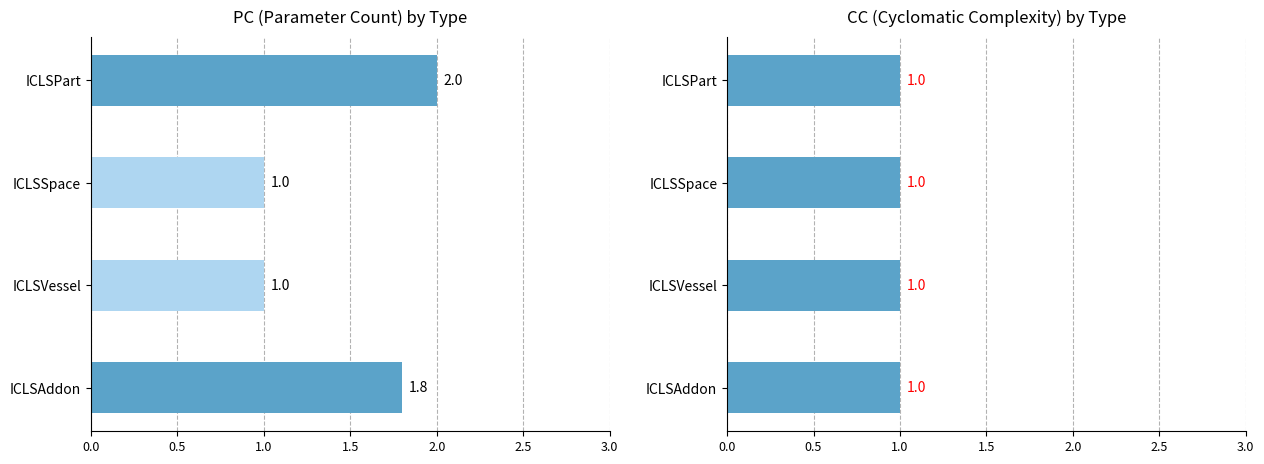

Are the bars horizontal?

Yes